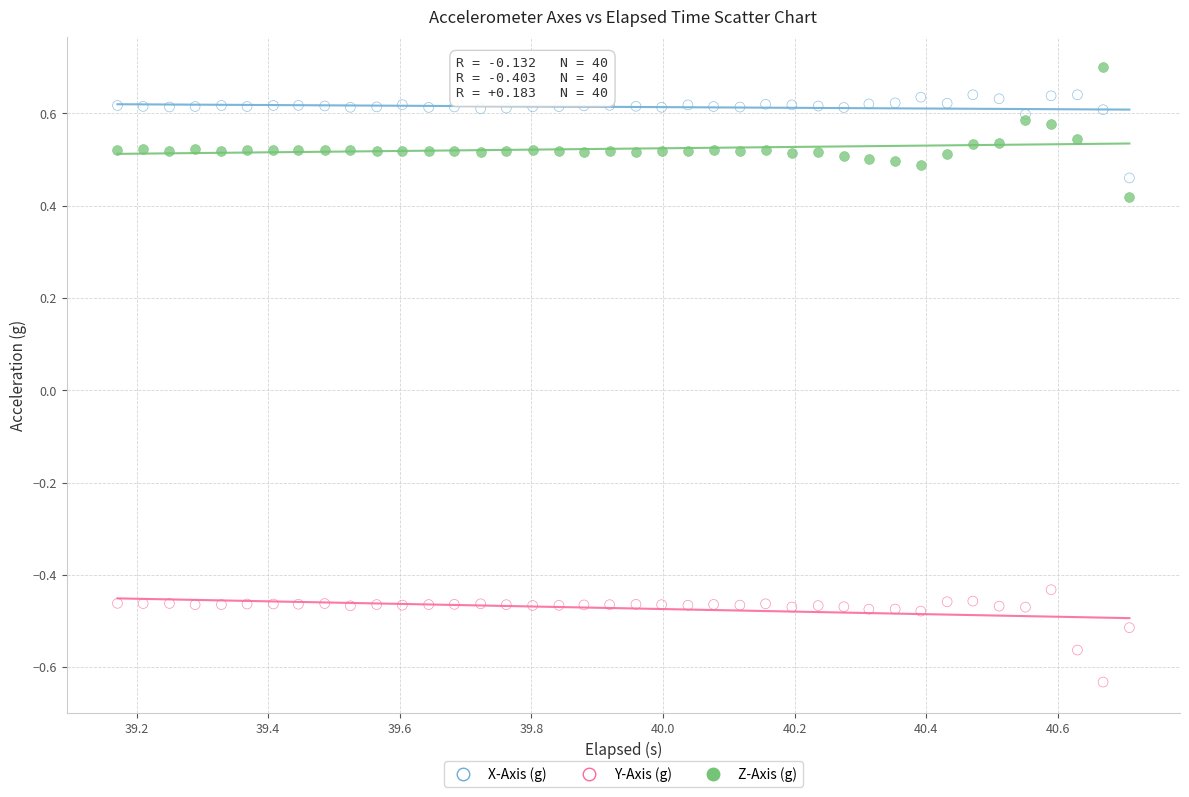

Which series reaches the minimum Y coordinate?

Y-Axis (g)